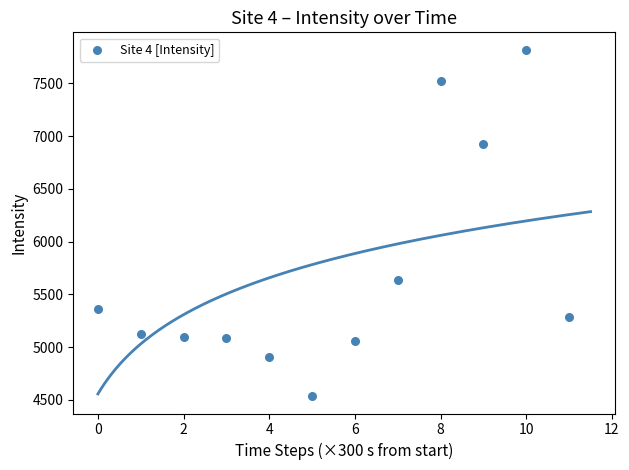

What Y value in the scatter plot is closest to 6176?

5631.7